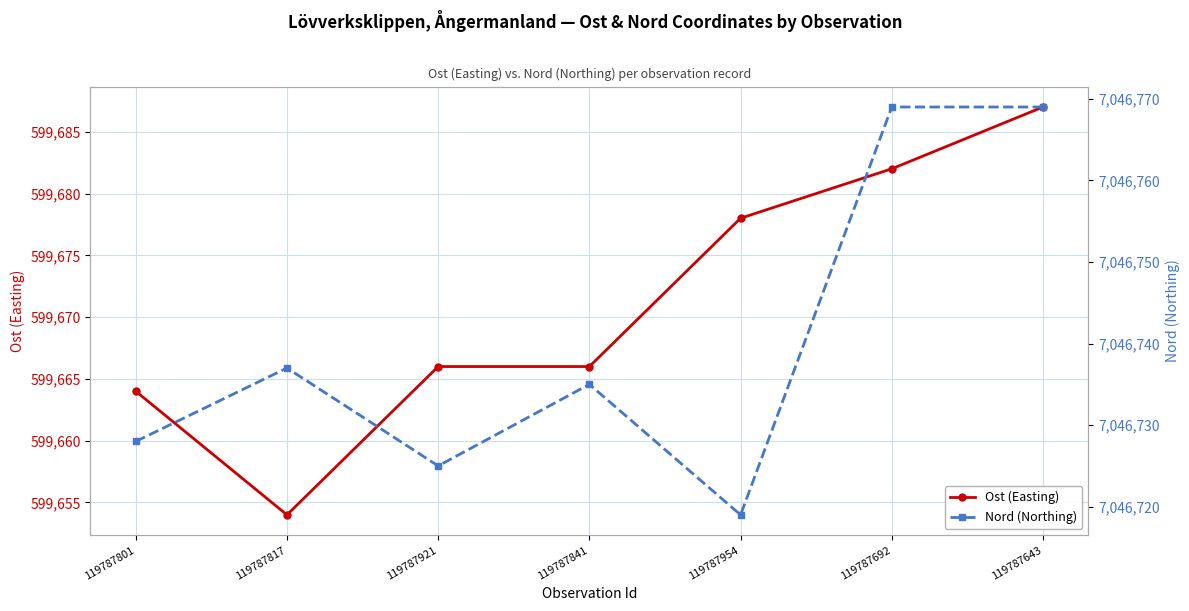

Rank the series by their average value, from highest to lowest.

Nord (Northing), Ost (Easting)